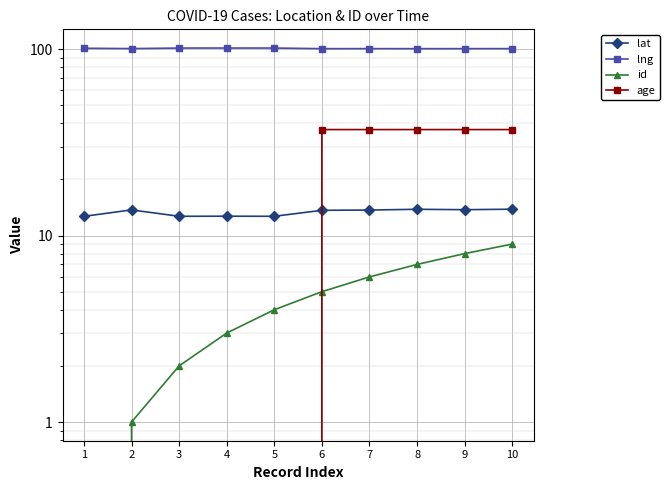

Between 10 and 7, which is larger?

10